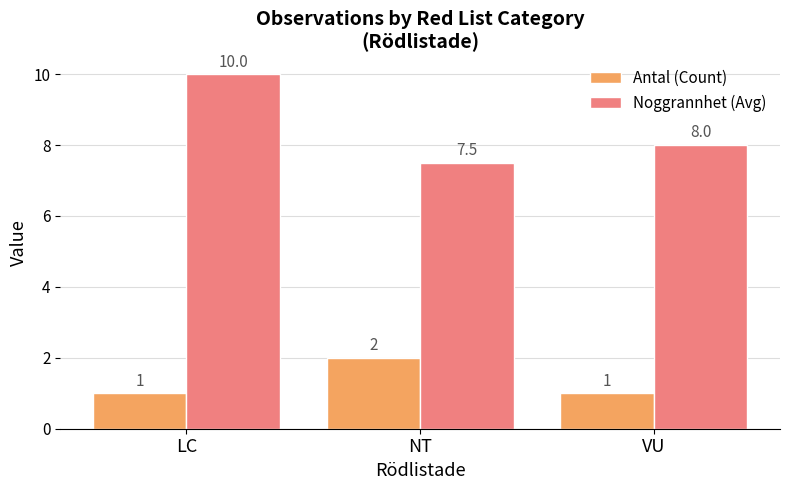

What is the label of the 1st bar from the right?

VU